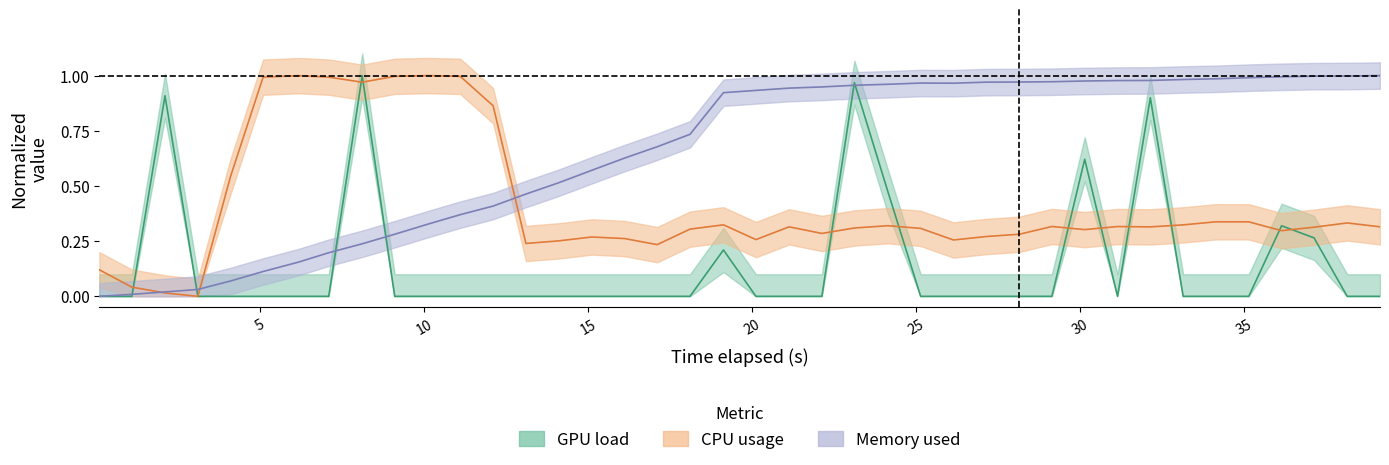

At which label is CPU usage closest to 0?

3.1